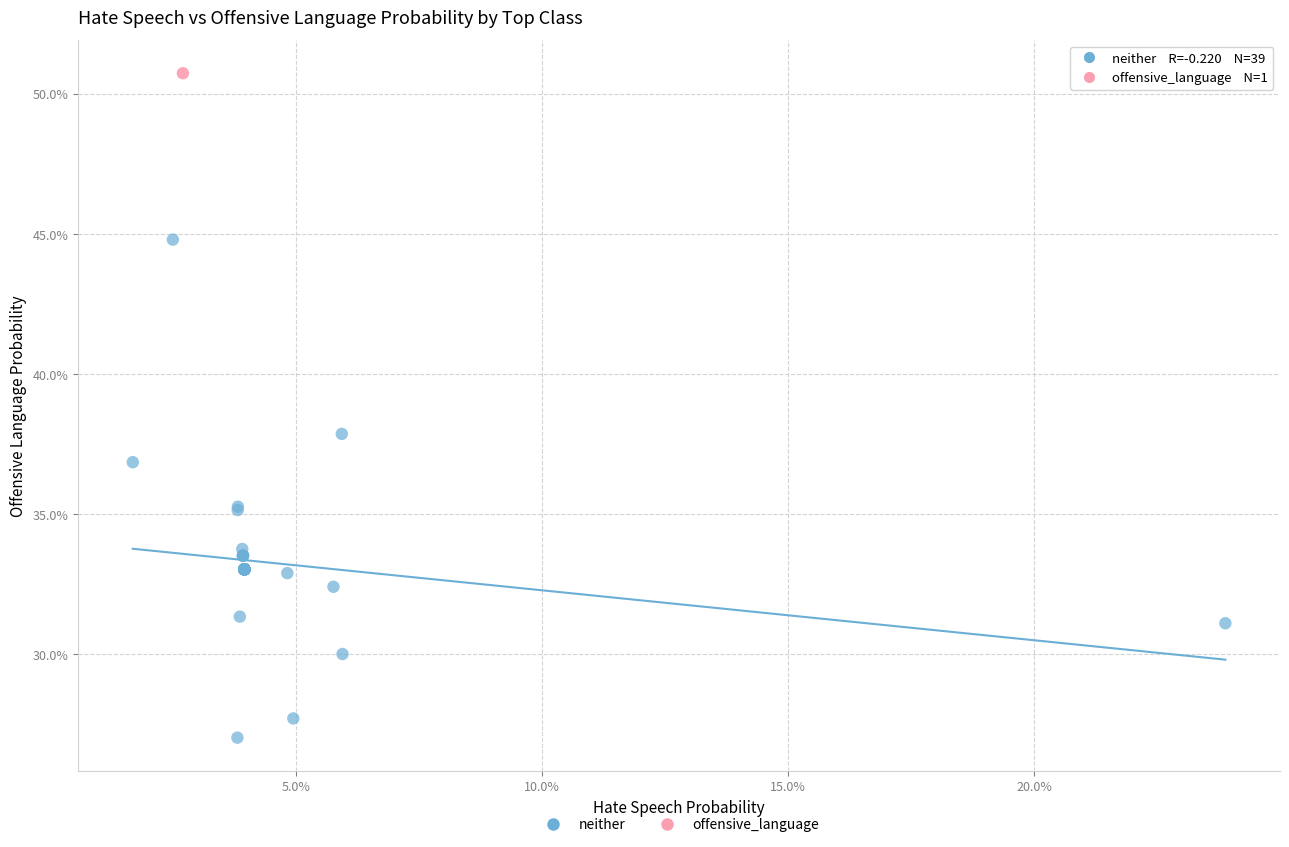

What are all the series names shown in the legend?

neither, offensive_language